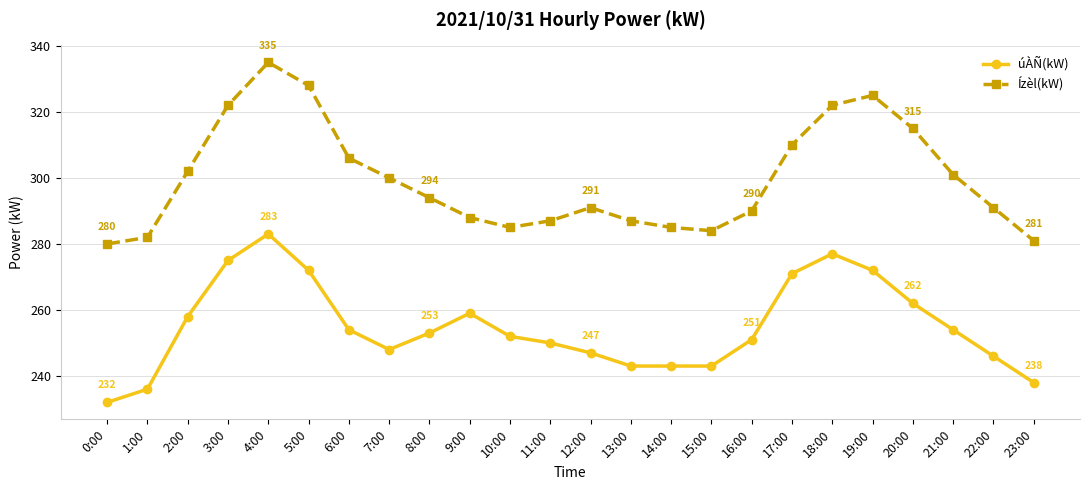

What is the value of the Ízèl(kW) point at the 7th from the left?

306